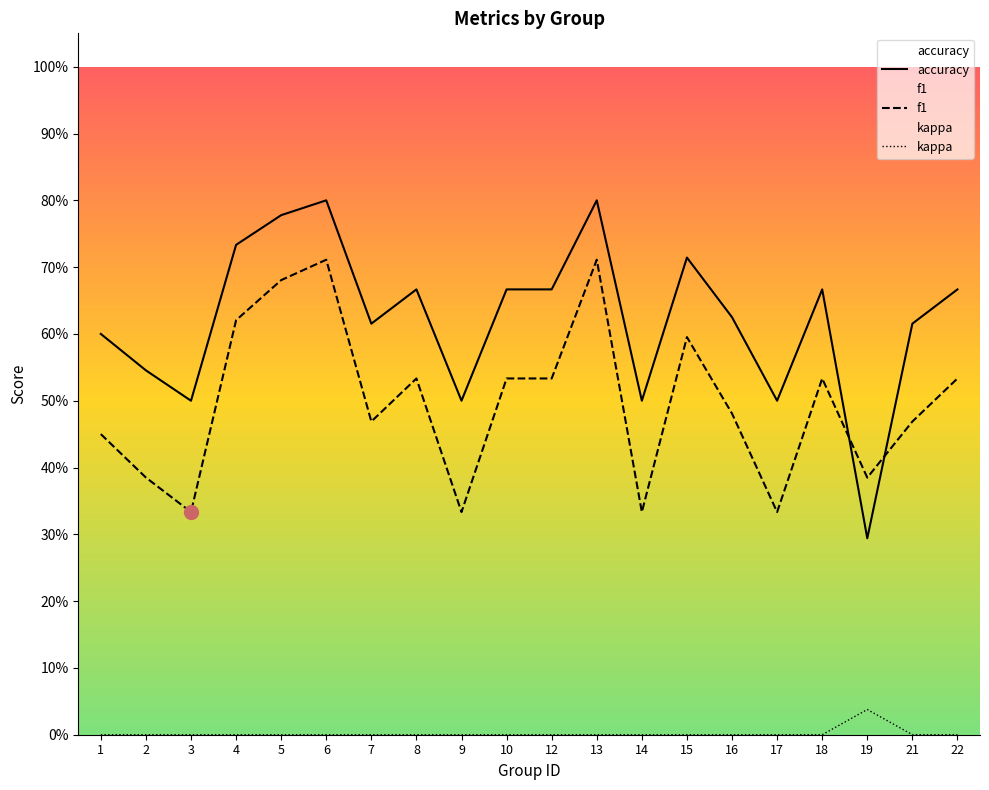

Is the value of accuracy at 19 greater than the value of kappa at 19?

Yes